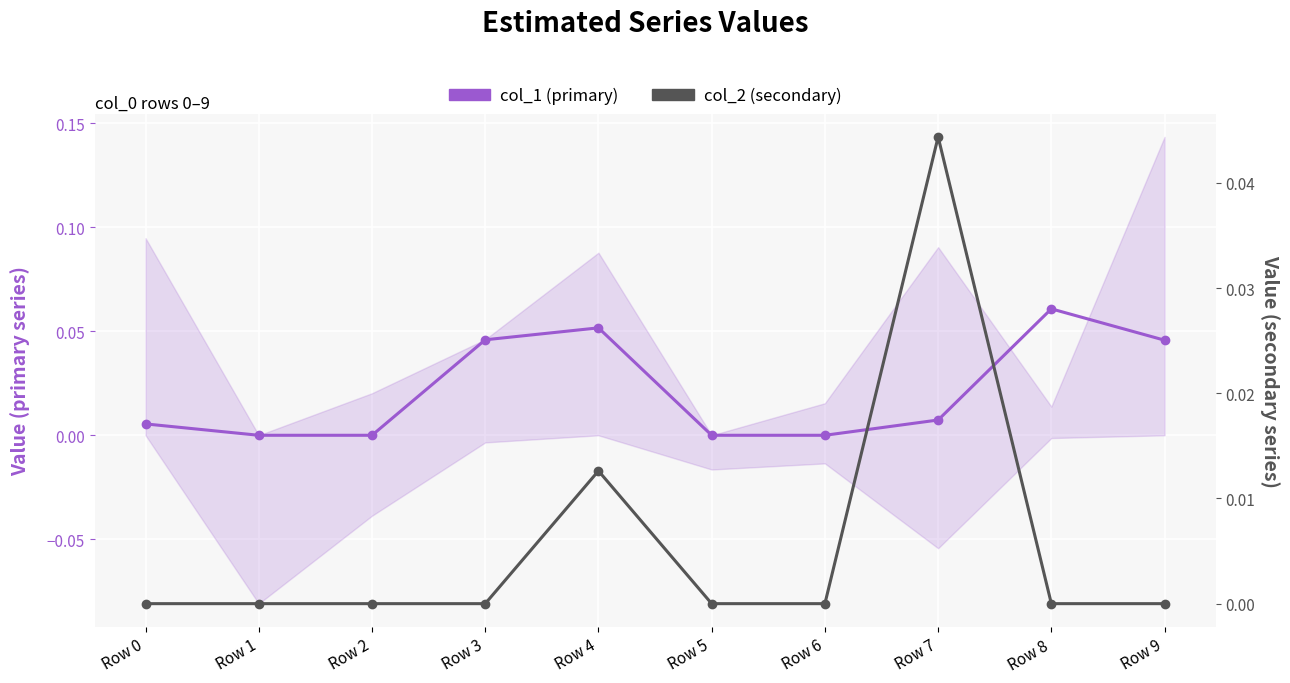

What is the sum of all col_2 (secondary) values?

0.1